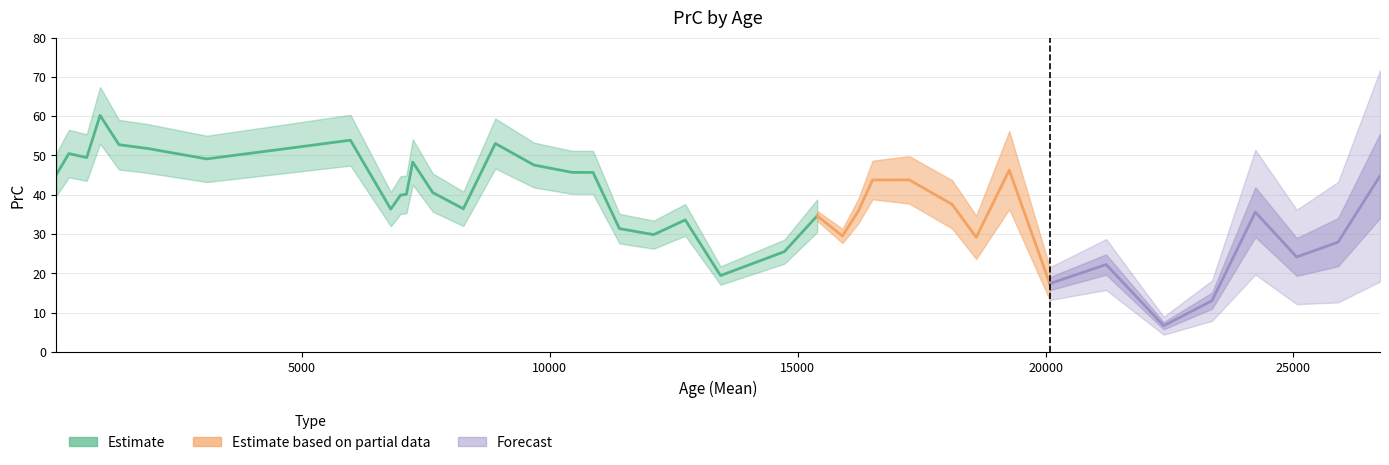

Reading left to right, transcribe all the data shown in this chart.

0=45.1	1=50.5	2=49.5	3=60.2	4=52.7	5=51.7	6=49.1	7=51.8	8=53.9	9=36.4	10=39.9	11=40.1	12=48.3	13=40.6	14=36.4	15=53.1	16=47.6	17=45.7	18=45.7	19=31.4	20=29.9	21=33.6	22=19.4	23=25.5	24=34.6	25=29.5	26=35.9	27=43.8	28=43.8	29=37.6	30=29.2	31=46.3	32=17.4	33=22.2	34=6.7	35=13.1	36=35.6	37=24.2	38=27.9	39=44.8